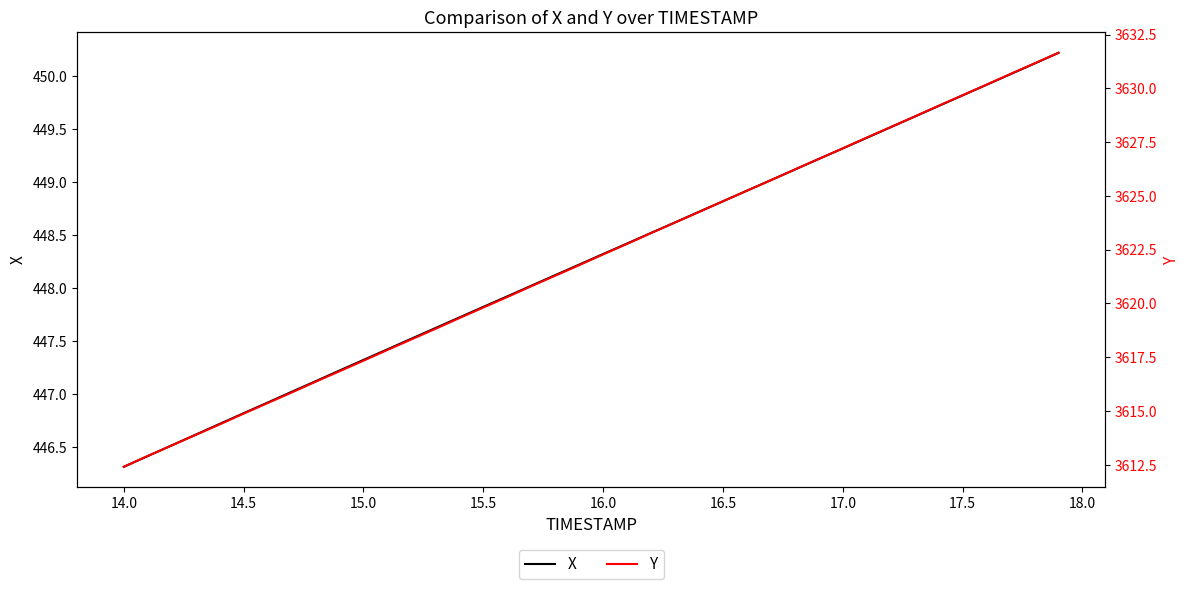

What is the maximum value for X?

450.2